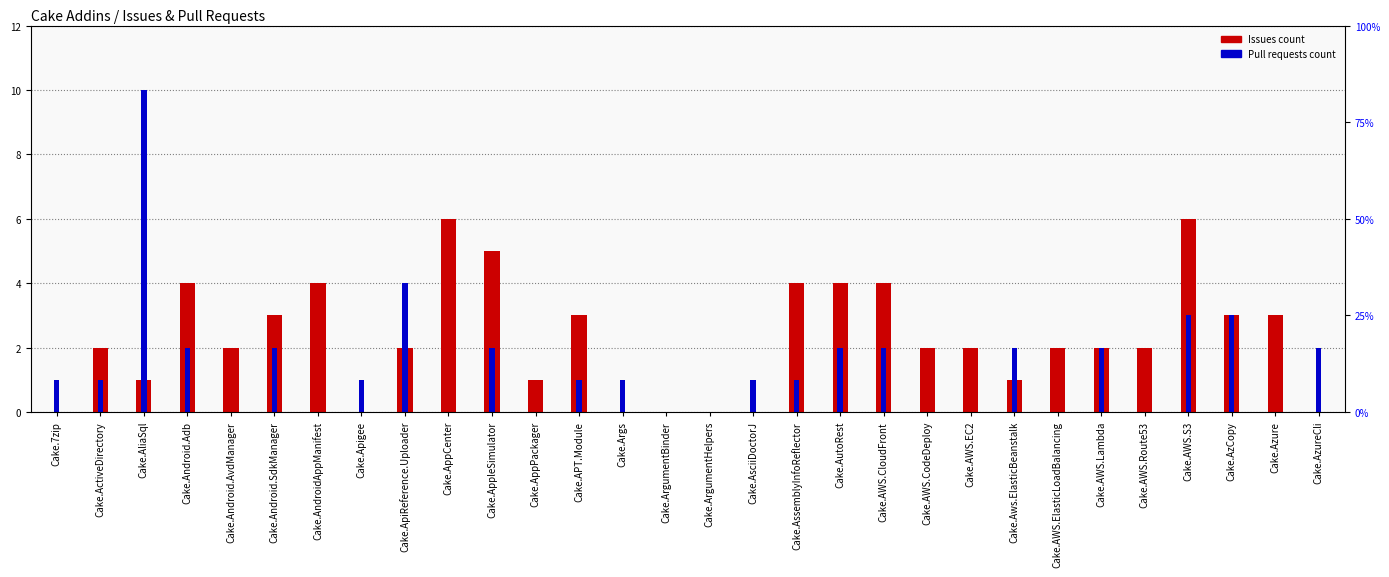

Which series has the largest total across all categories?

Issues count